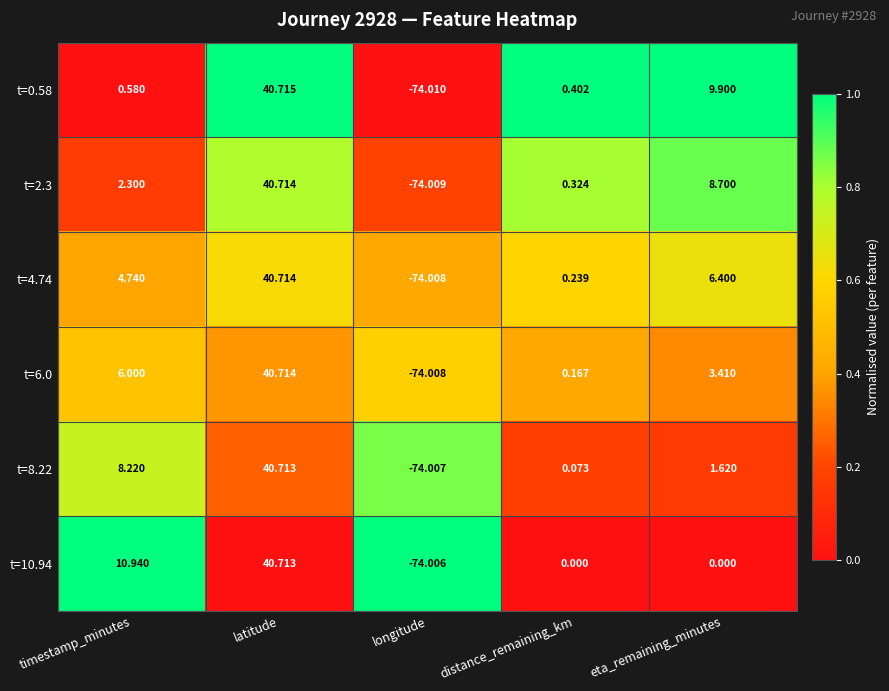

Which series has the largest total across all categories?

t=4.74